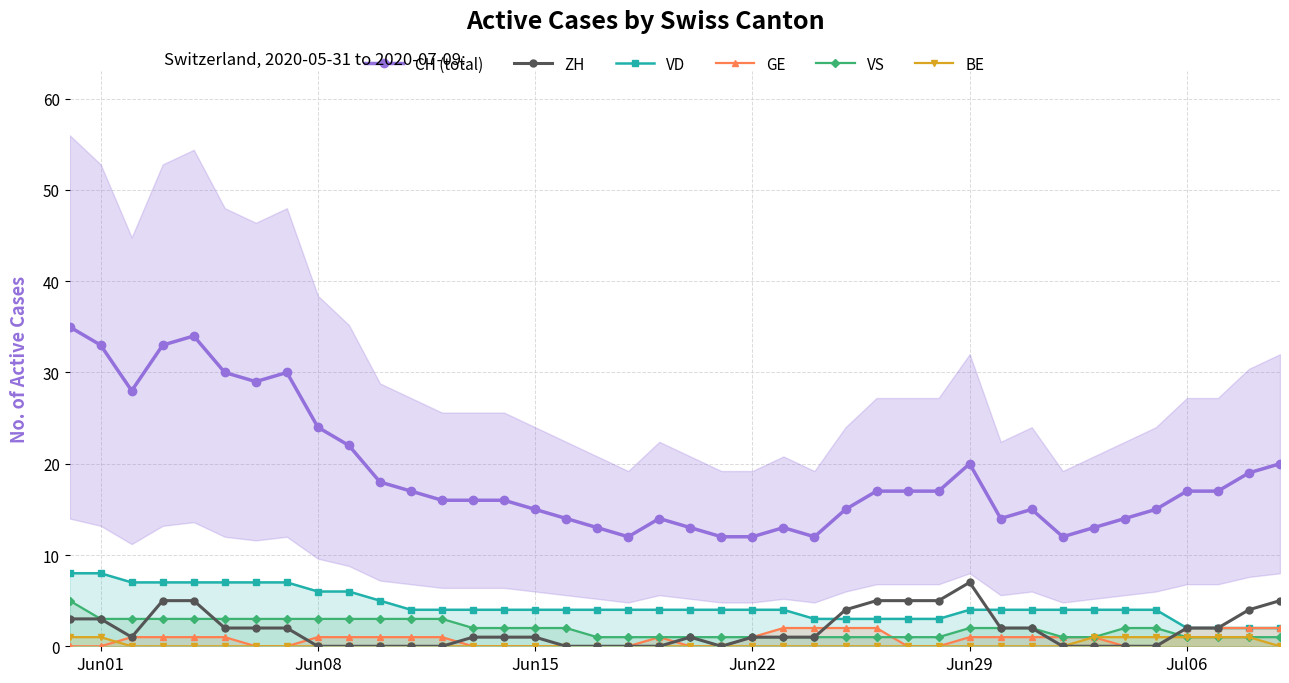

True or false: VD has more than 2 interior local peaks.

False